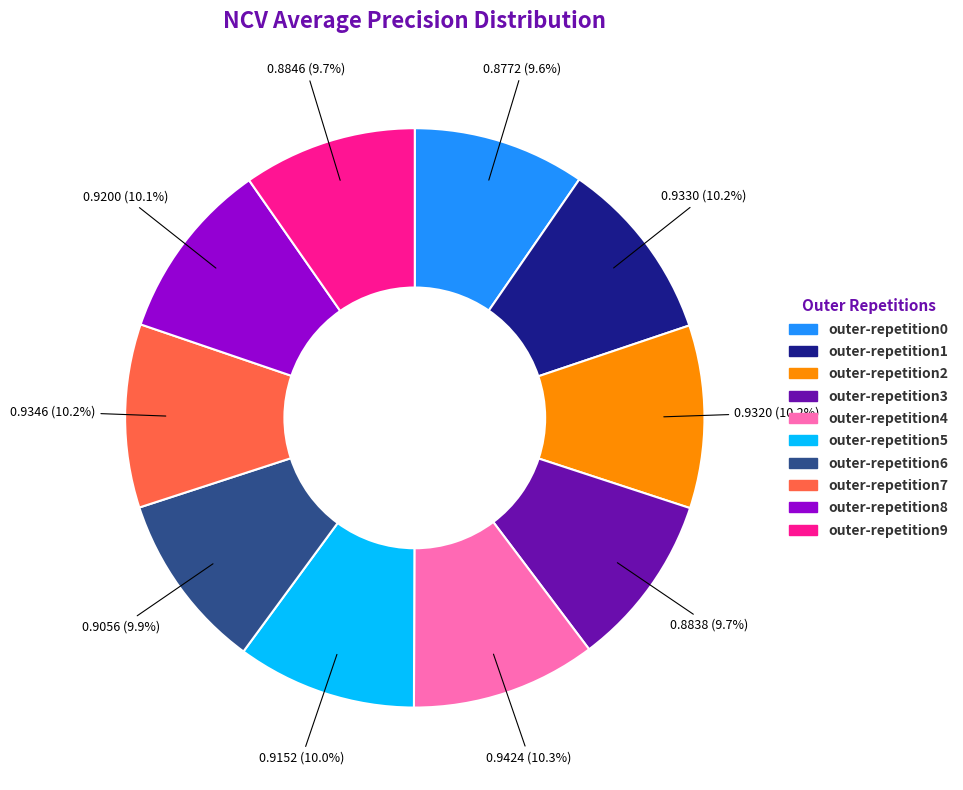

Is it true that outer-repetition4 is 19% of the pie?

False